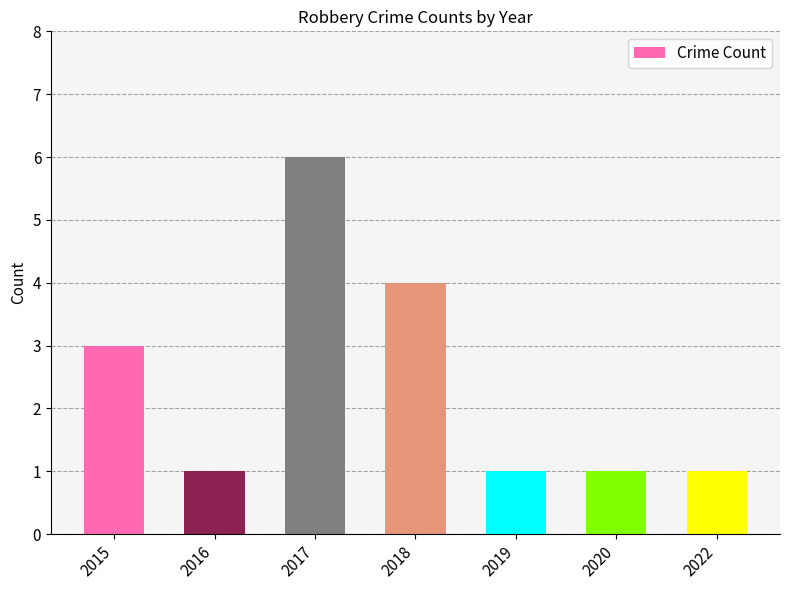

Which has a higher value, 2019 or 2017?

2017